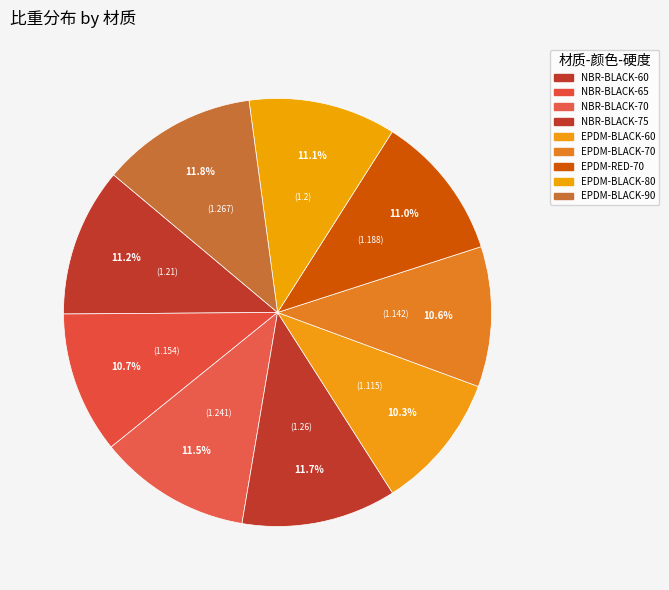

Does EPDM-BLACK-60 account for over 50% of the chart?

No